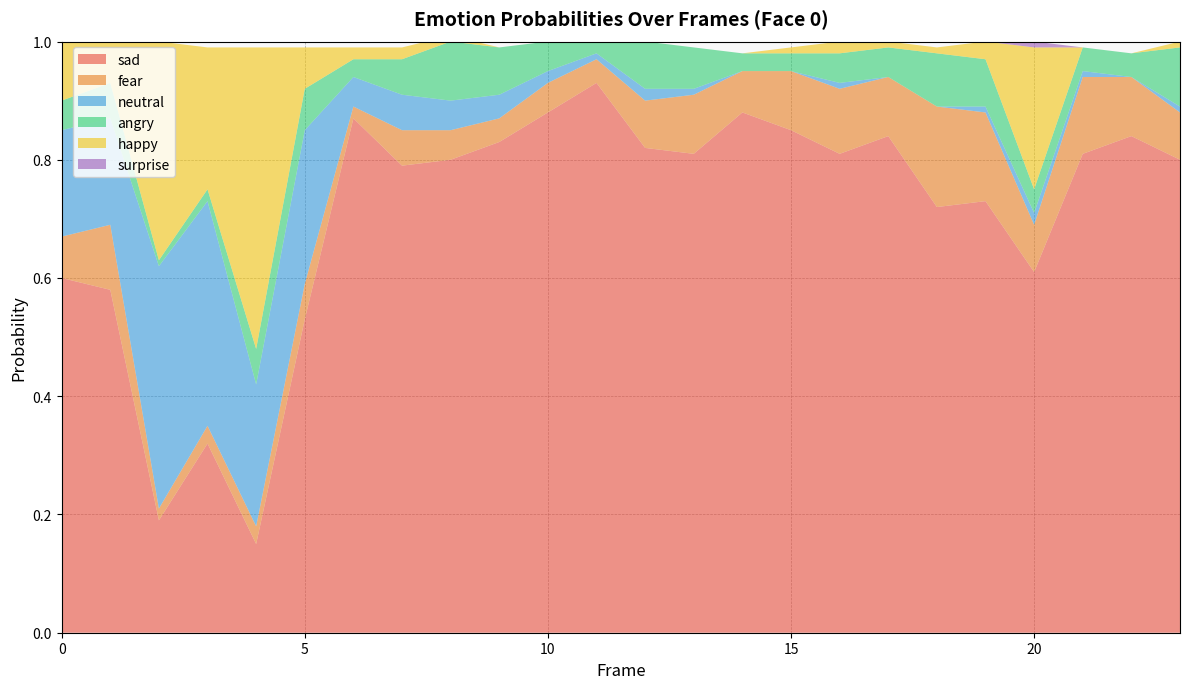

Reading left to right, extract all data points from this chart.

sad: 0=0.6	1=0.6	2=0.2	3=0.3	4=0.1	5=0.5	6=0.9	7=0.8	8=0.8	9=0.8	10=0.9	11=0.9	12=0.8	13=0.8	14=0.9	15=0.8	16=0.8	17=0.8	18=0.7	19=0.7	20=0.6	21=0.8	22=0.8	23=0.8
fear: 0=0.1	1=0.1	2=0.0	3=0.0	4=0.0	5=0.1	6=0.0	7=0.1	8=0.1	9=0.0	10=0.1	11=0.0	12=0.1	13=0.1	14=0.1	15=0.1	16=0.1	17=0.1	18=0.2	19=0.1	20=0.1	21=0.1	22=0.1	23=0.1
neutral: 0=0.2	1=0.2	2=0.4	3=0.4	4=0.2	5=0.3	6=0.1	7=0.1	8=0.1	9=0.0	10=0.0	11=0.0	12=0.0	13=0.0	14=0.0	15=0.0	16=0.0	17=0.0	18=0.0	19=0.0	20=0.0	21=0.0	22=0.0	23=0.0
angry: 0=0.1	1=0.1	2=0.0	3=0.0	4=0.1	5=0.1	6=0.0	7=0.1	8=0.1	9=0.1	10=0.1	11=0.0	12=0.1	13=0.1	14=0.0	15=0.0	16=0.1	17=0.1	18=0.1	19=0.1	20=0.0	21=0.0	22=0.0	23=0.1
happy: 0=0.1	1=0.1	2=0.4	3=0.2	4=0.5	5=0.1	6=0.0	7=0.0	8=0.0	9=0.0	10=0.0	11=0.0	12=0.0	13=0.0	14=0.0	15=0.0	16=0.0	17=0.0	18=0.0	19=0.0	20=0.2	21=0.0	22=0.0	23=0.0
surprise: 0=0.0	1=0.0	2=0.0	3=0.0	4=0.0	5=0.0	6=0.0	7=0.0	8=0.0	9=0.0	10=0.0	11=0.0	12=0.0	13=0.0	14=0.0	15=0.0	16=0.0	17=0.0	18=0.0	19=0.0	20=0.0	21=0.0	22=0.0	23=0.0